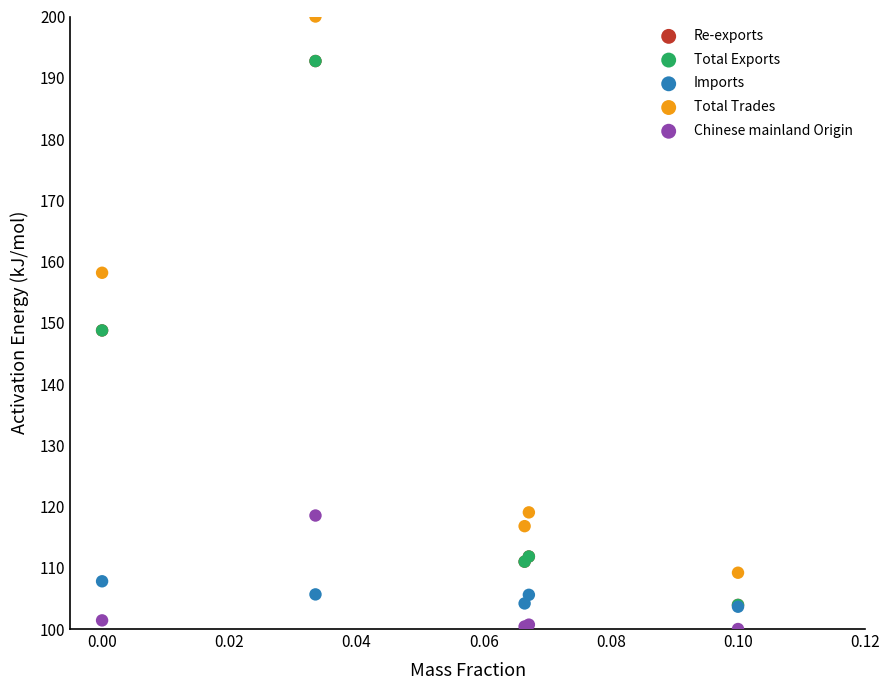

What are all the series names shown in the legend?

Re-exports, Total Exports, Imports, Total Trades, Chinese mainland Origin